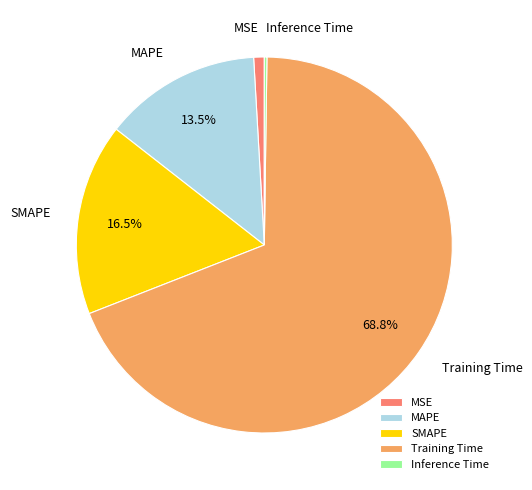

Is it true that SMAPE is 29% of the pie?

False